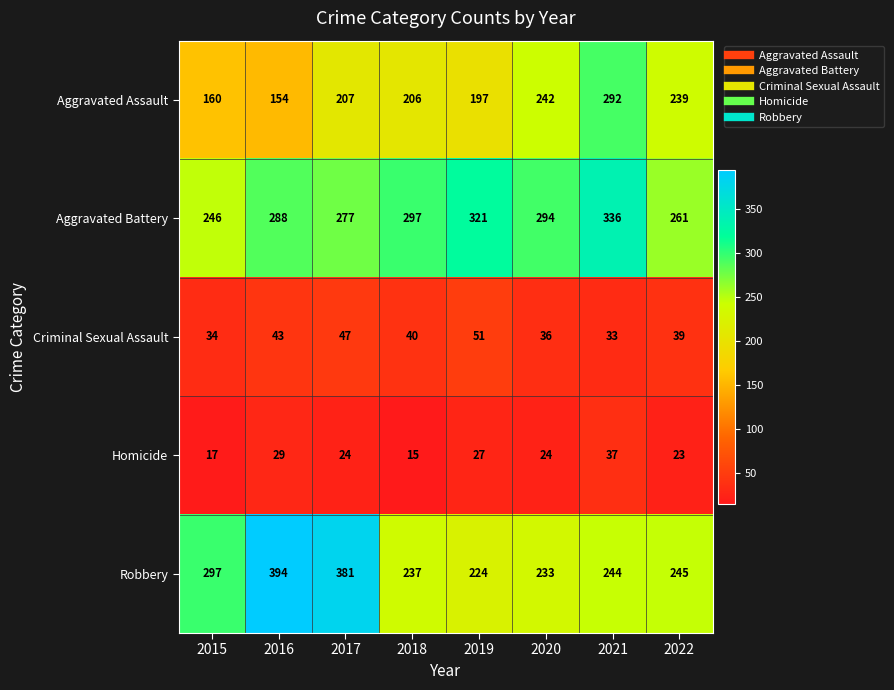

What is the difference between the highest and lowest values at 2018?

282